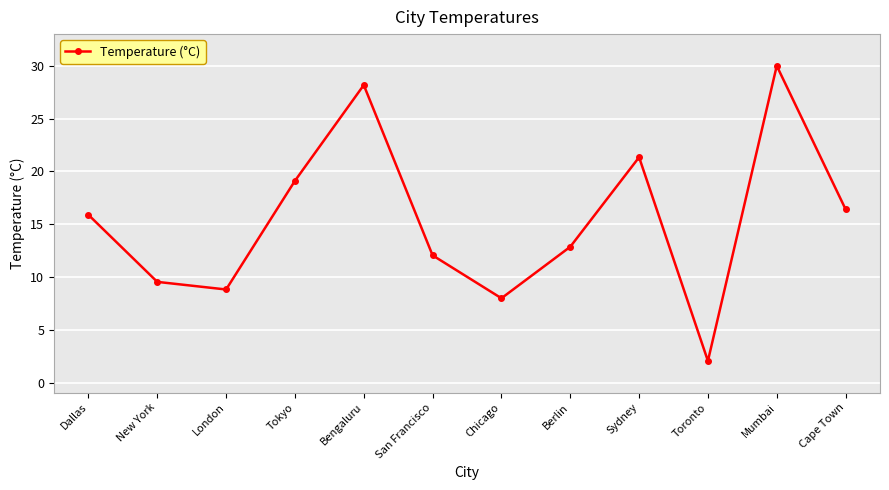

Reading left to right, list all the values displayed in this chart.

15.9	9.6	8.8	19.1	28.2	12.1	8.0	12.9	21.3	2.1	30.0	16.4